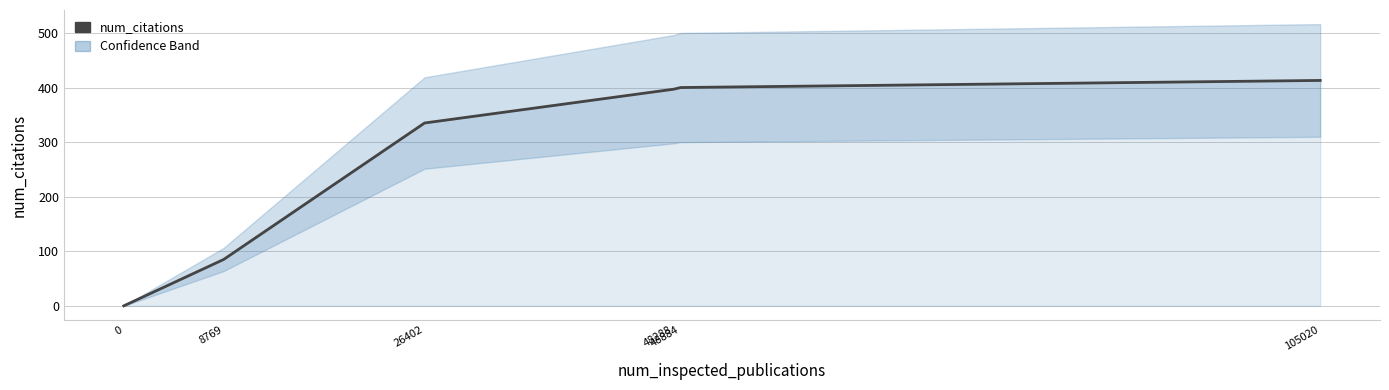

Is it true that the value at 0 is 0?

True